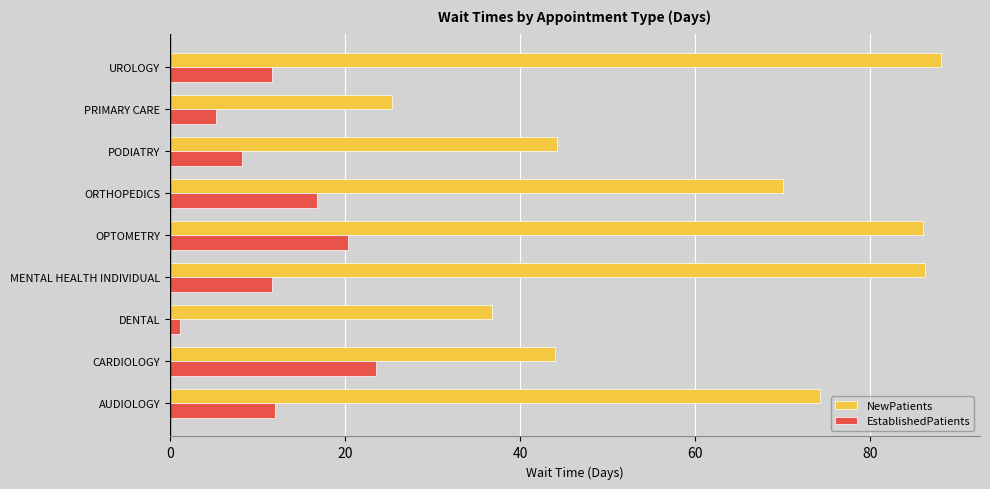

Which series has the largest range (max minus min)?

NewPatients